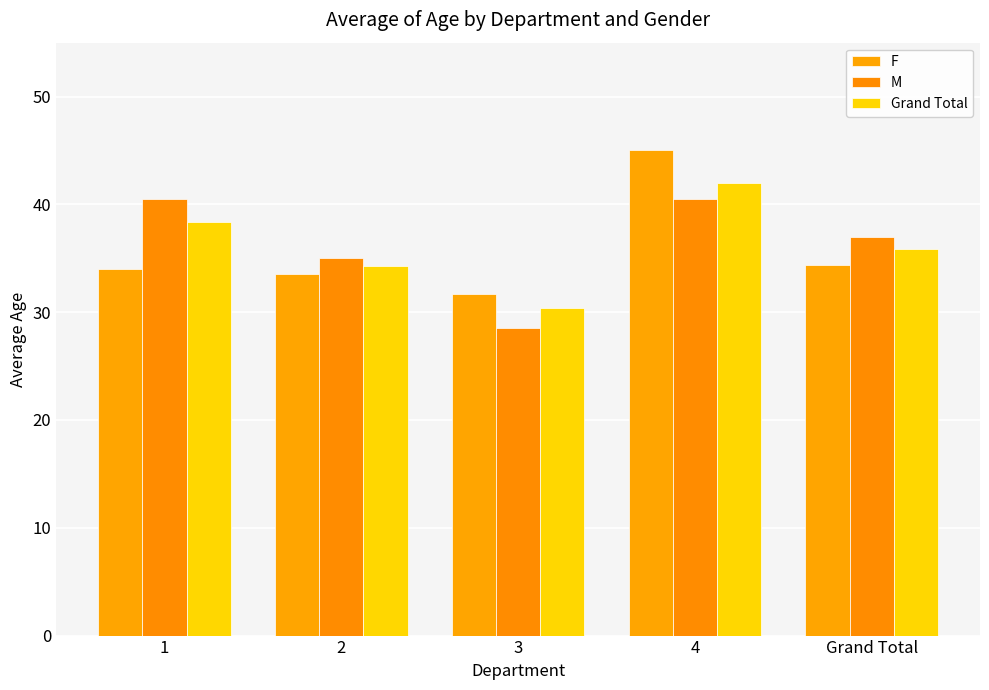

What is the difference between the F values at 3 and 4?

13.3